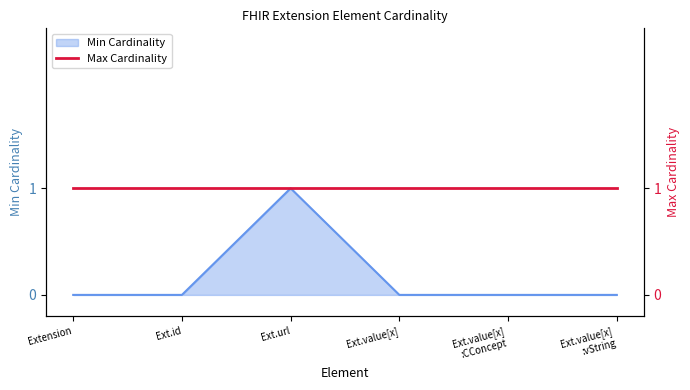

List the labels in order of value, largest first.

Ext.url, Extension, Ext.id, Ext.value[x], Ext.value[x] :CConcept, Ext.value[x] :vString